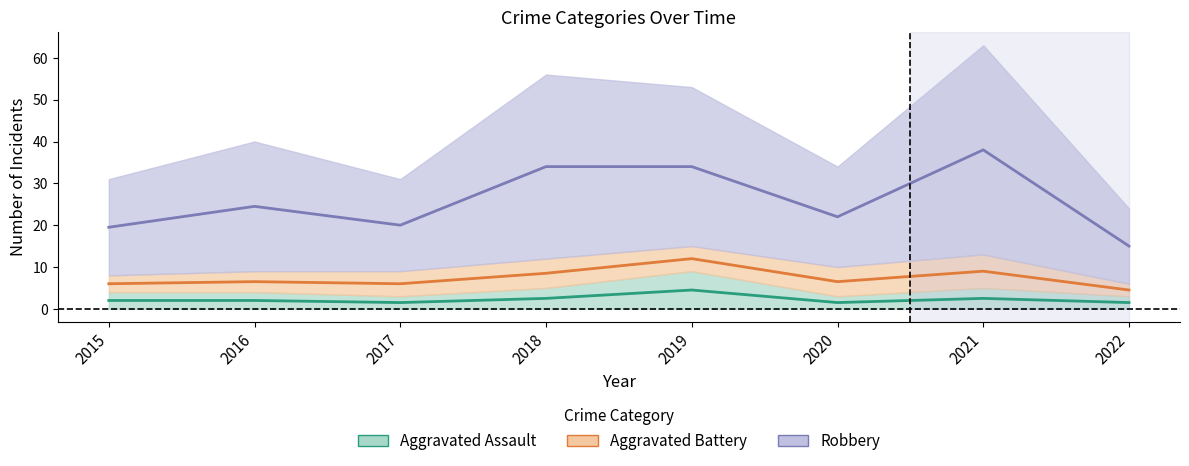

True or false: Aggravated Assault and Robbery cross at least once.

False